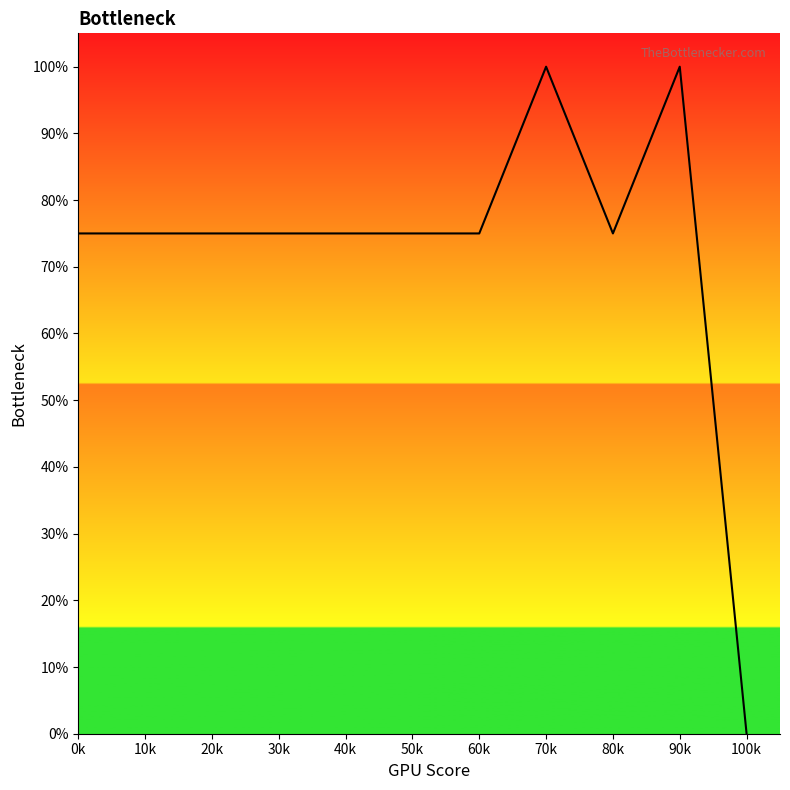

What is the difference between the maximum and second lowest values?

25.0